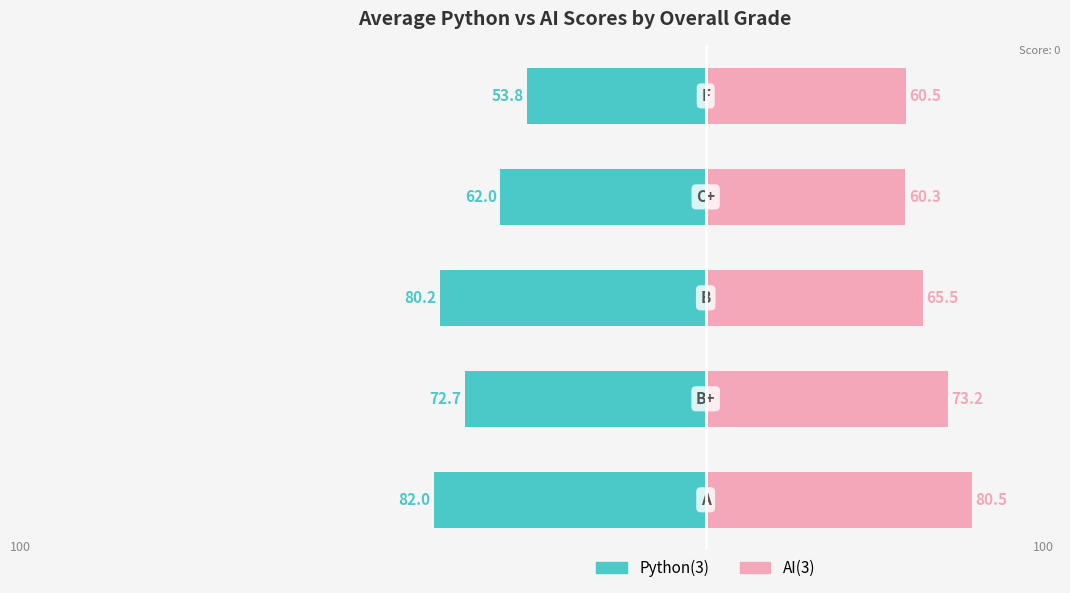

Is the value of AI(3) at 0 greater than the value of Python(3) at 2?

Yes